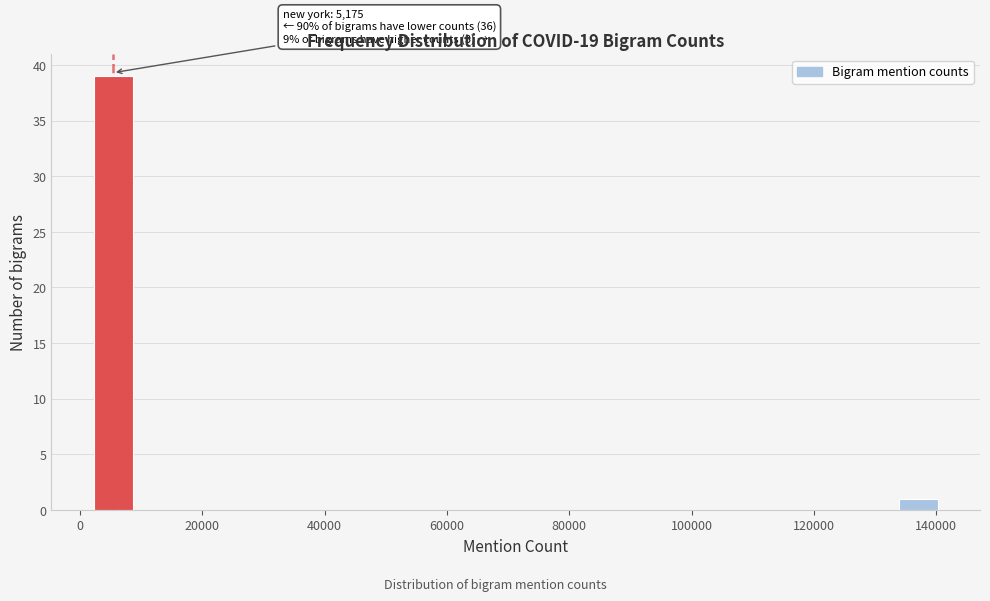

Around what value on the x-axis is the tallest bar? Give the approximate position of its centre, as read against the axis.

6000